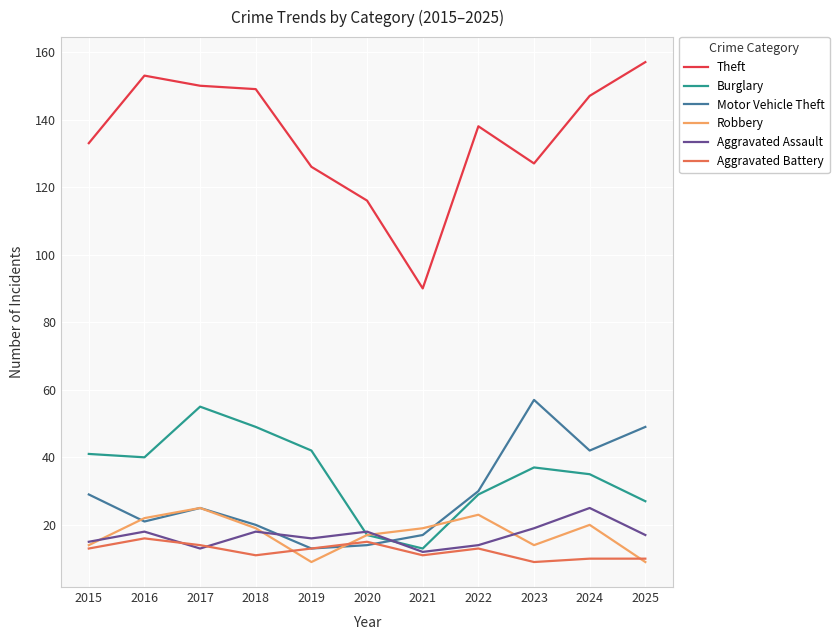

What is the sum of the Burglary values at 2020 and 2024?

52